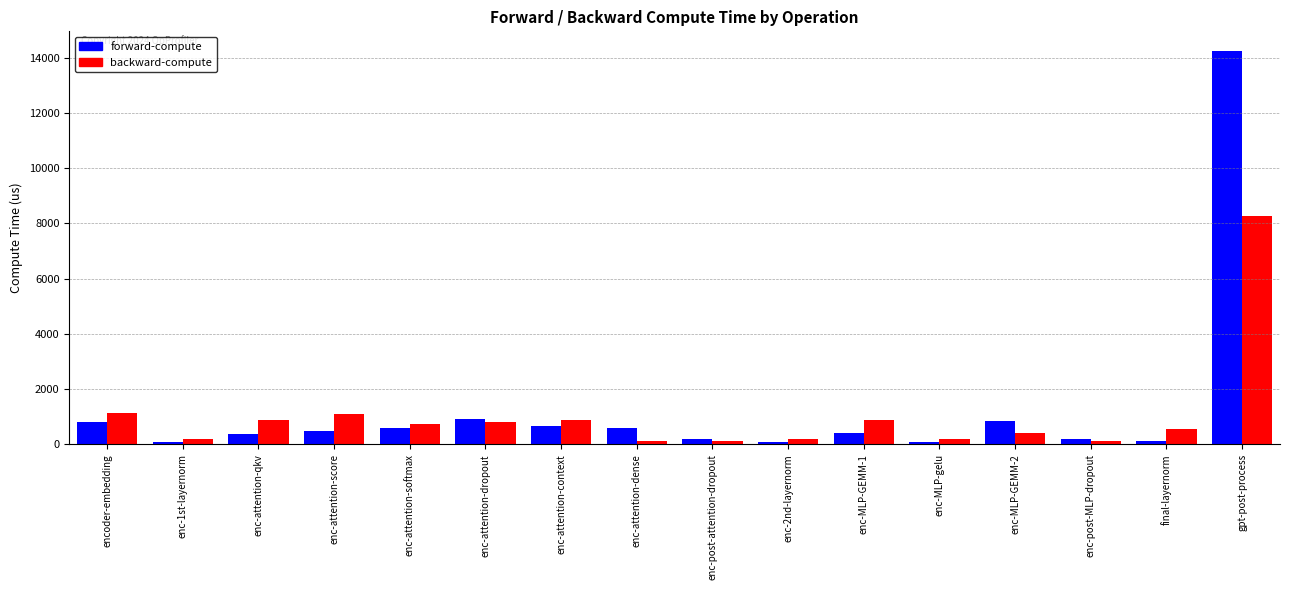

Which series has the largest range (max minus min)?

forward-compute